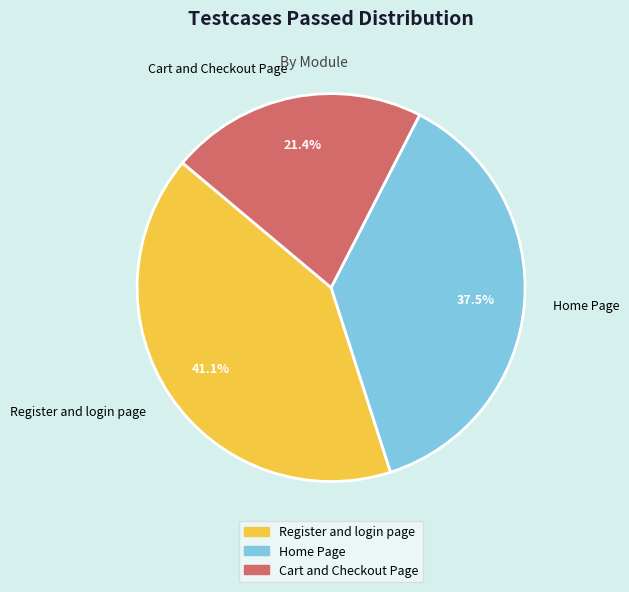

Is there any slice that represents more than half of the pie?

No